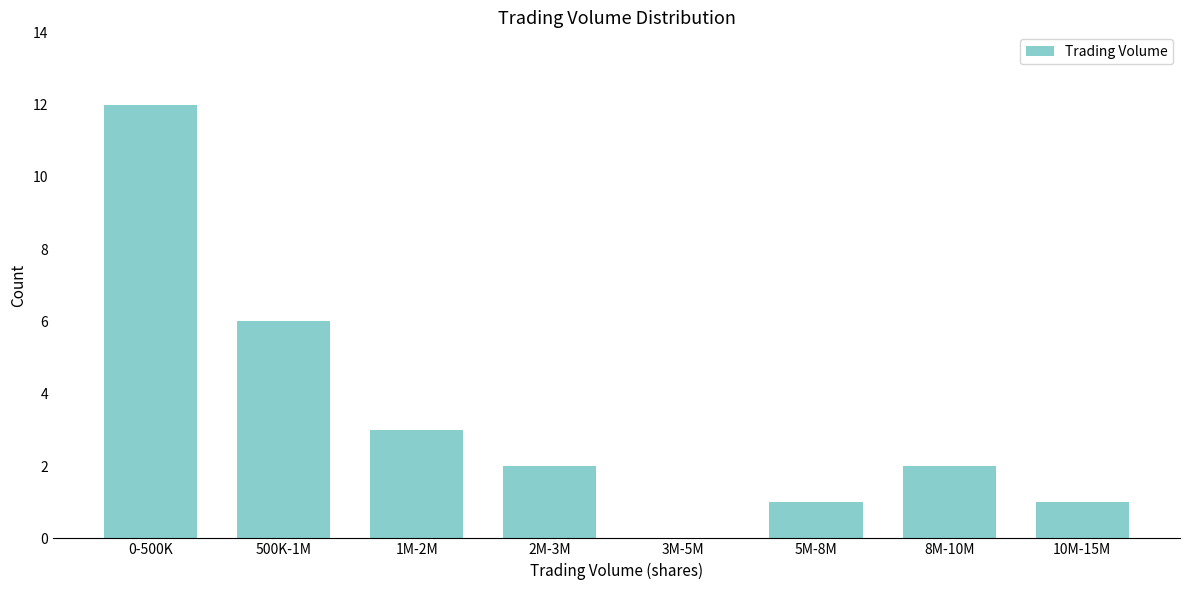

Reading left to right, list all the values displayed in this chart.

0-500K=12	500K-1M=6	1M-2M=3	2M-3M=2	3M-5M=0	5M-8M=1	8M-10M=2	10M-15M=1